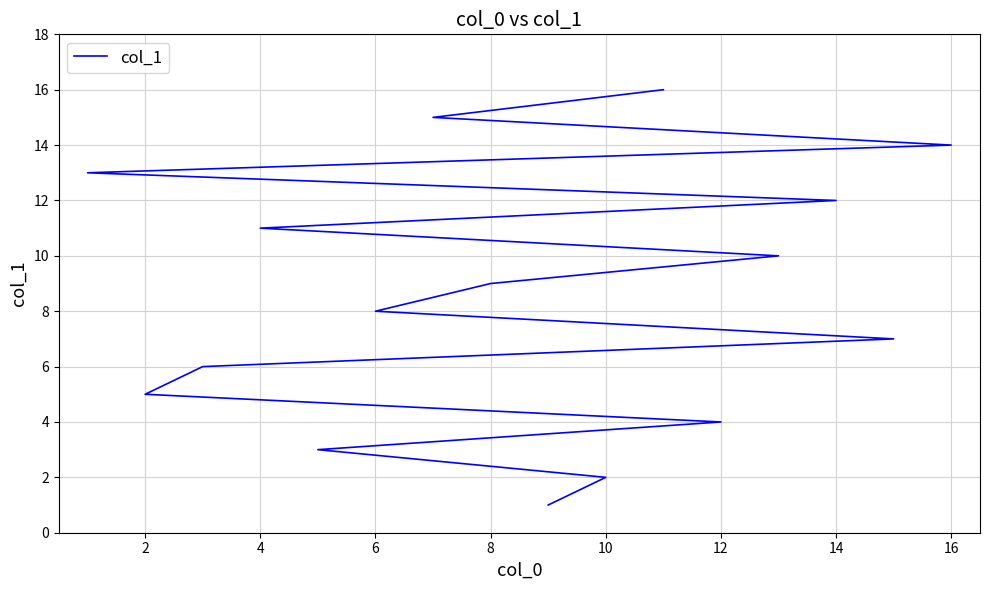

What is the average value?

8